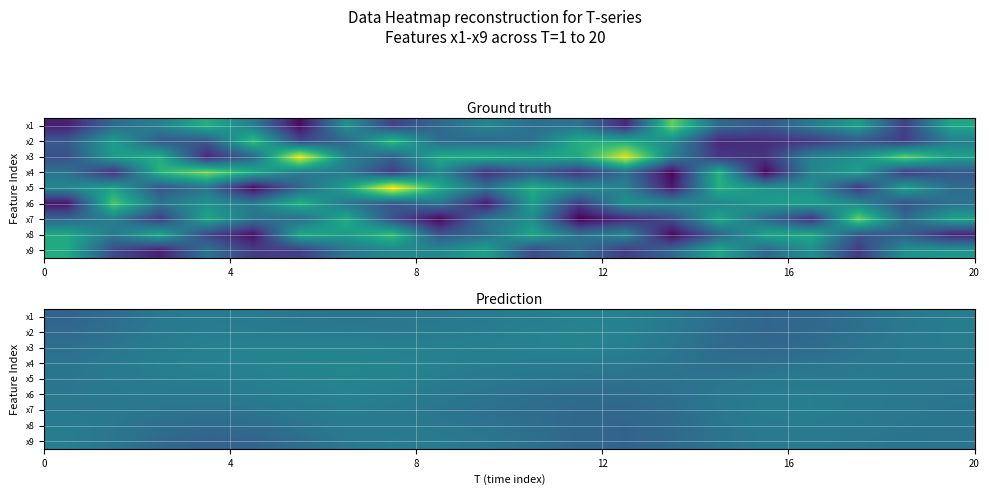

What is the difference between the maximum and minimum values in the row_8 series?

1.0